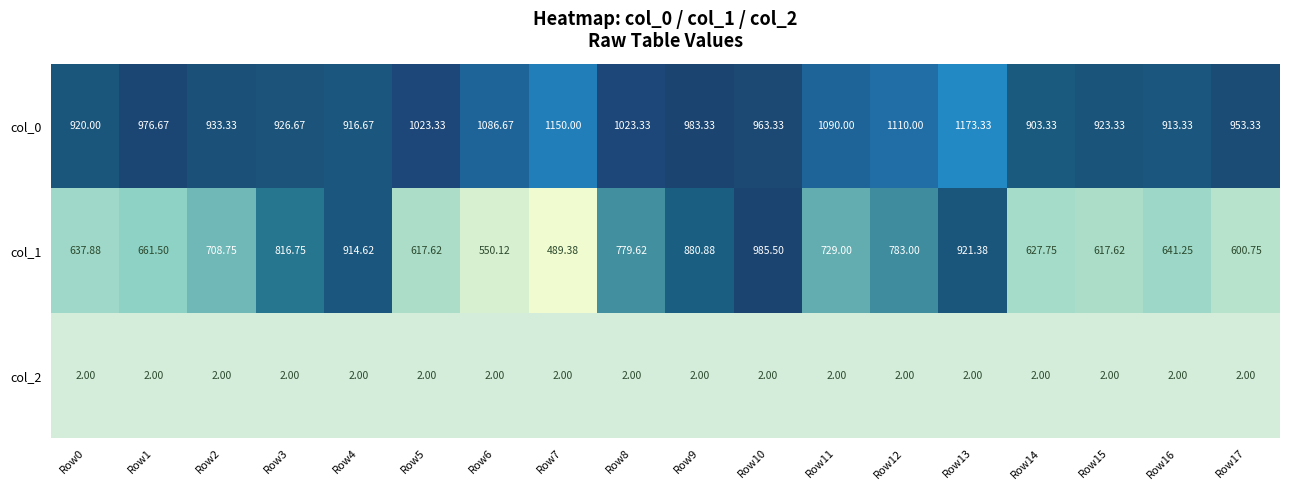

What is the difference between the highest and lowest values at Row15?

921.3